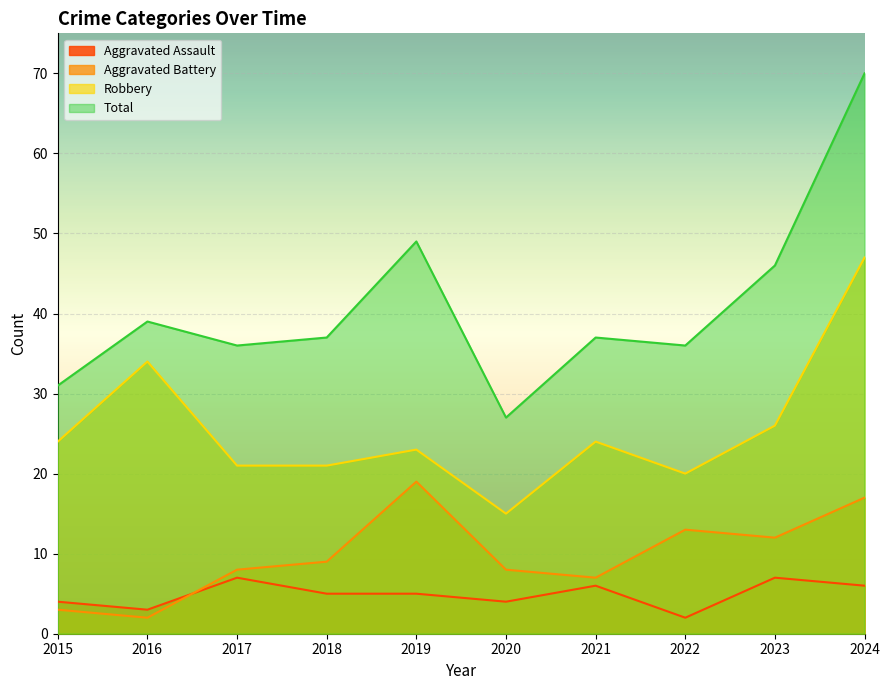

How many lines are shown in the chart?

4